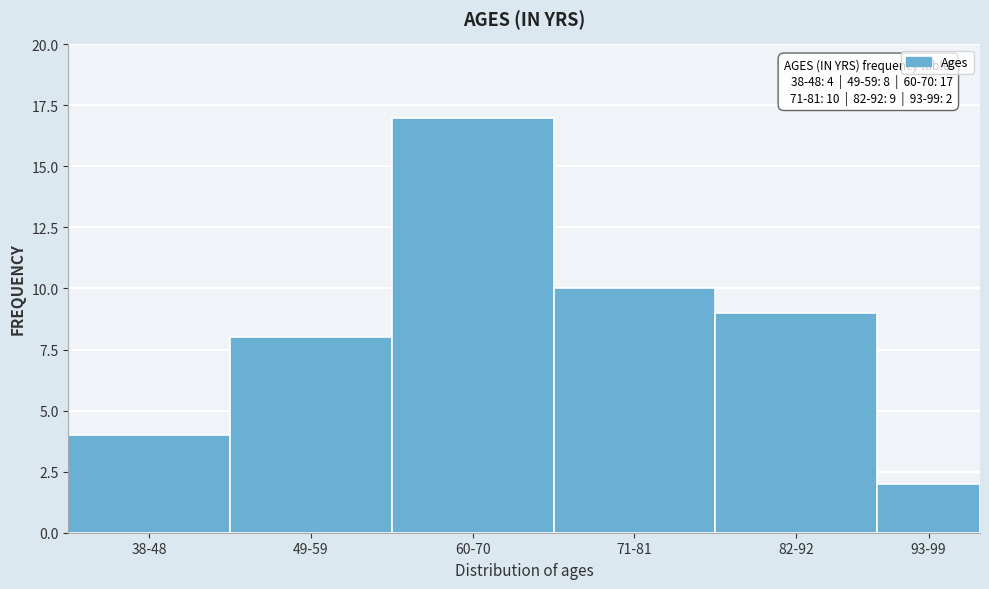

Reading right to left, what are all the values shown in this chart?

93-99=2	82-92=9	71-81=10	60-70=17	49-59=8	38-48=4